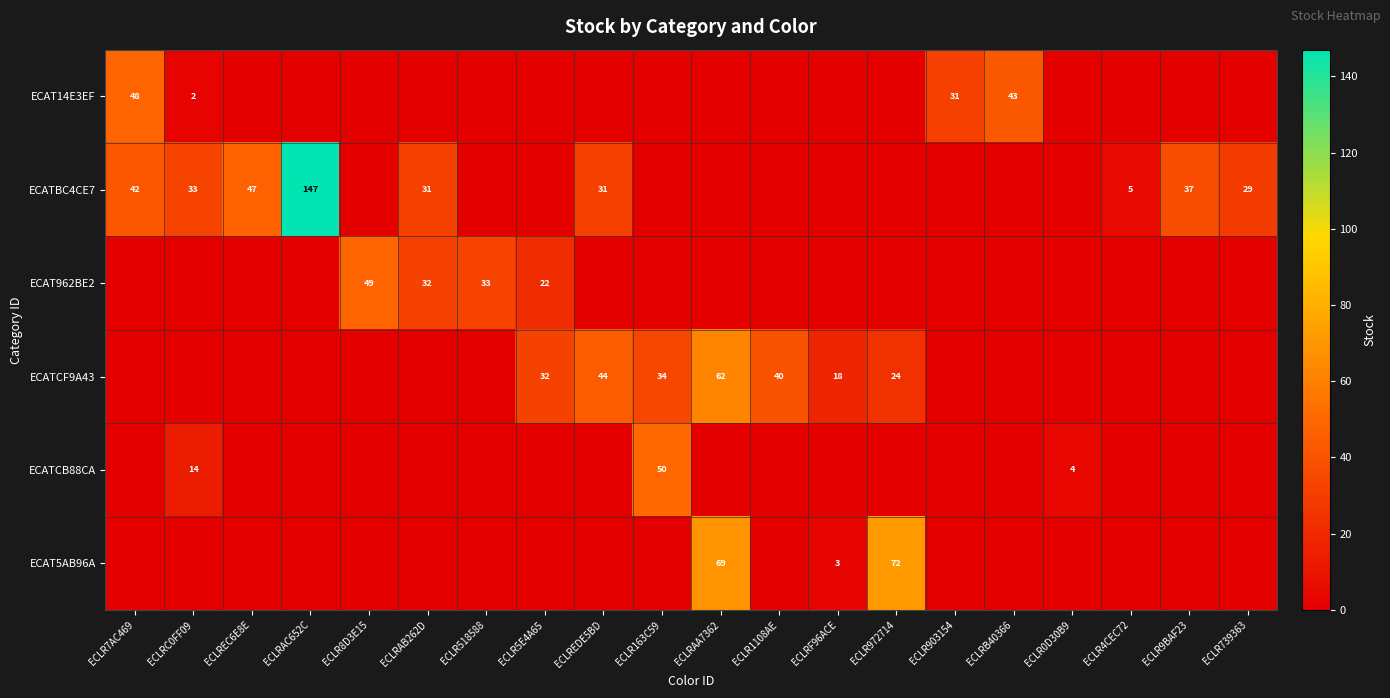

True or false: ECATCF9A43 has a value of 20 at ECLR163C59.

False